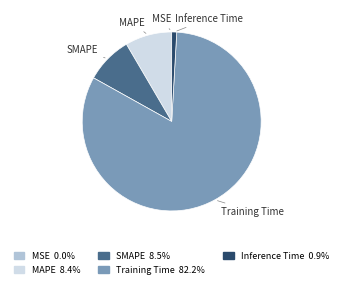

Is the sum of SMAPE and Inference Time greater than half?

No